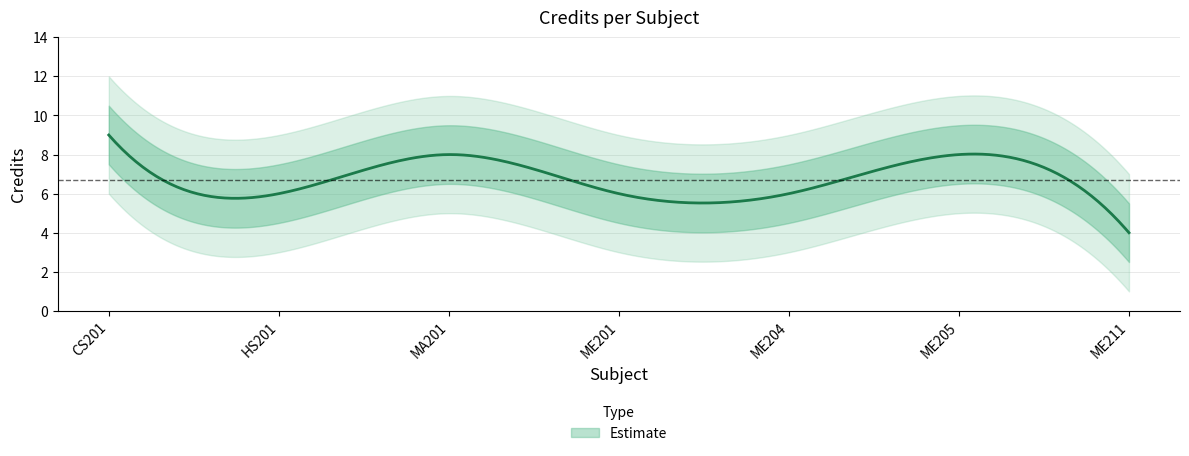

Where does the data first go above 6?

CS201